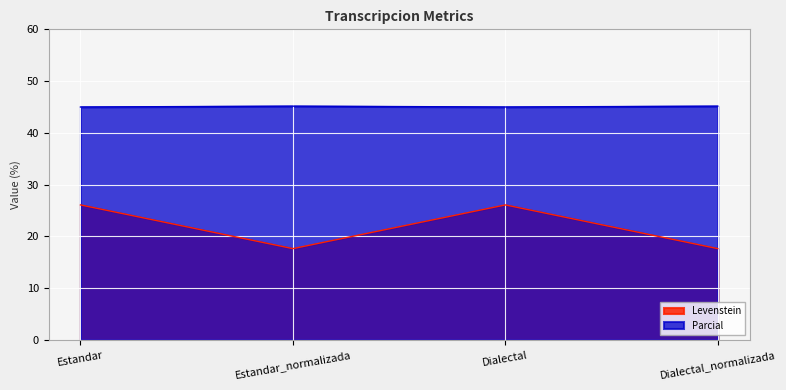

The Levenstein series shows 43.5 at Dialectal. True or false?

False